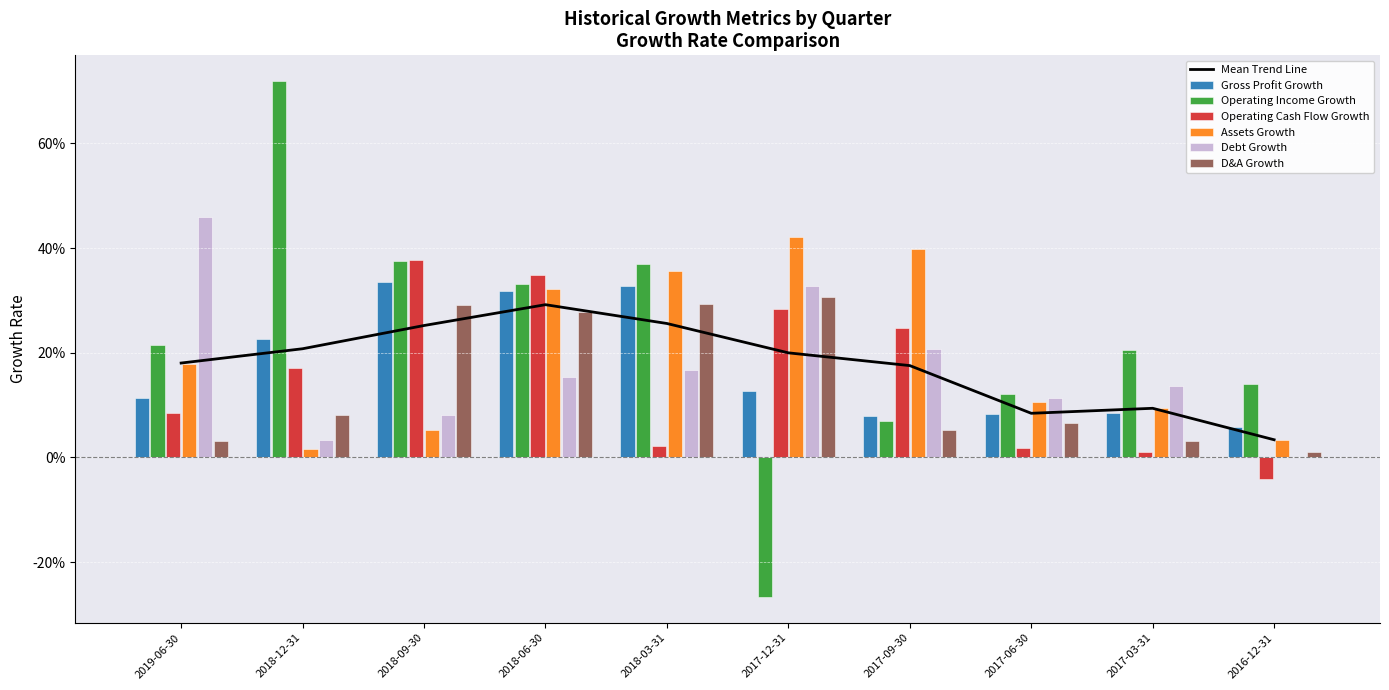

What is the difference between the maximum and minimum values in the Debt Growth series?

0.5